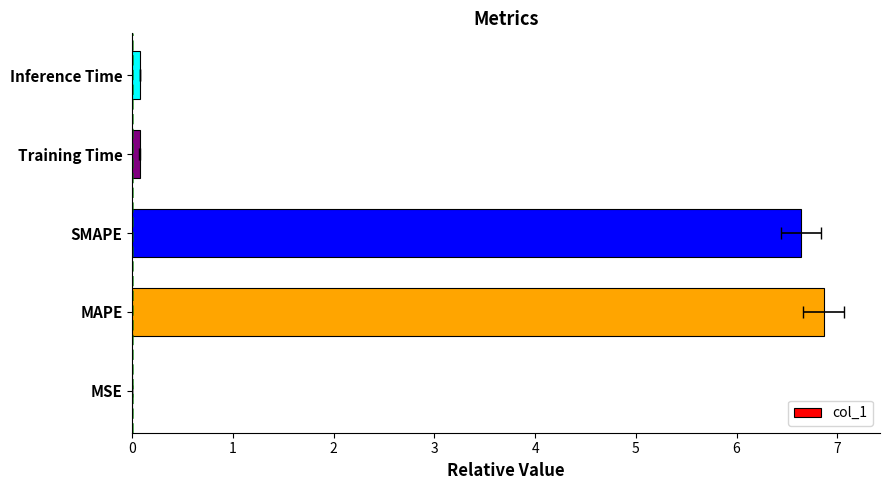

Between SMAPE and MSE, which is larger?

SMAPE